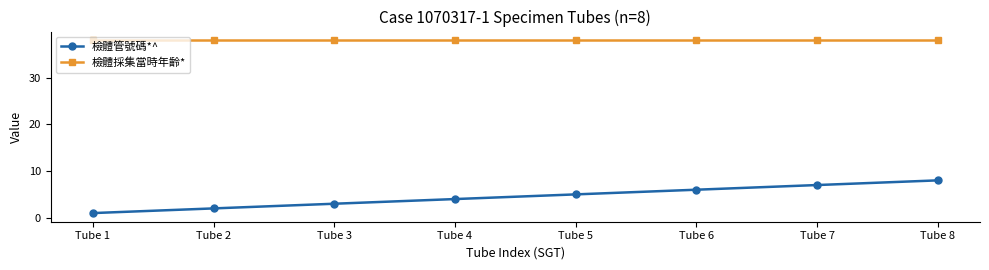

Is it true that 檢體採集當時年齡* equals 24 at Tube 1?

False